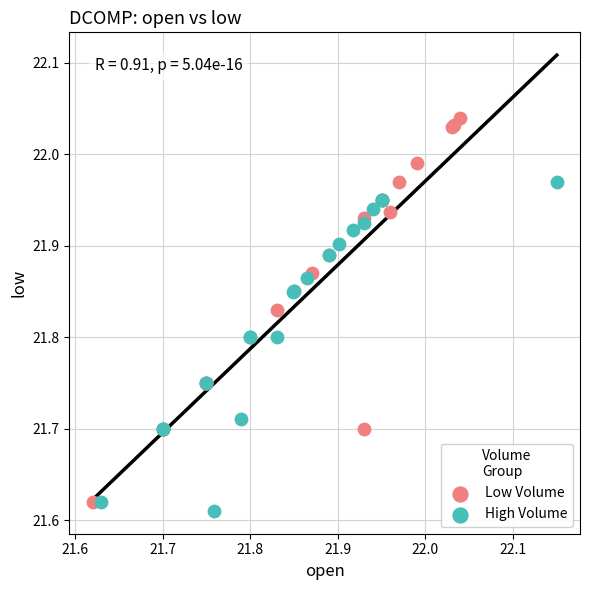

Which series contains the highest Y value?

Low Volume